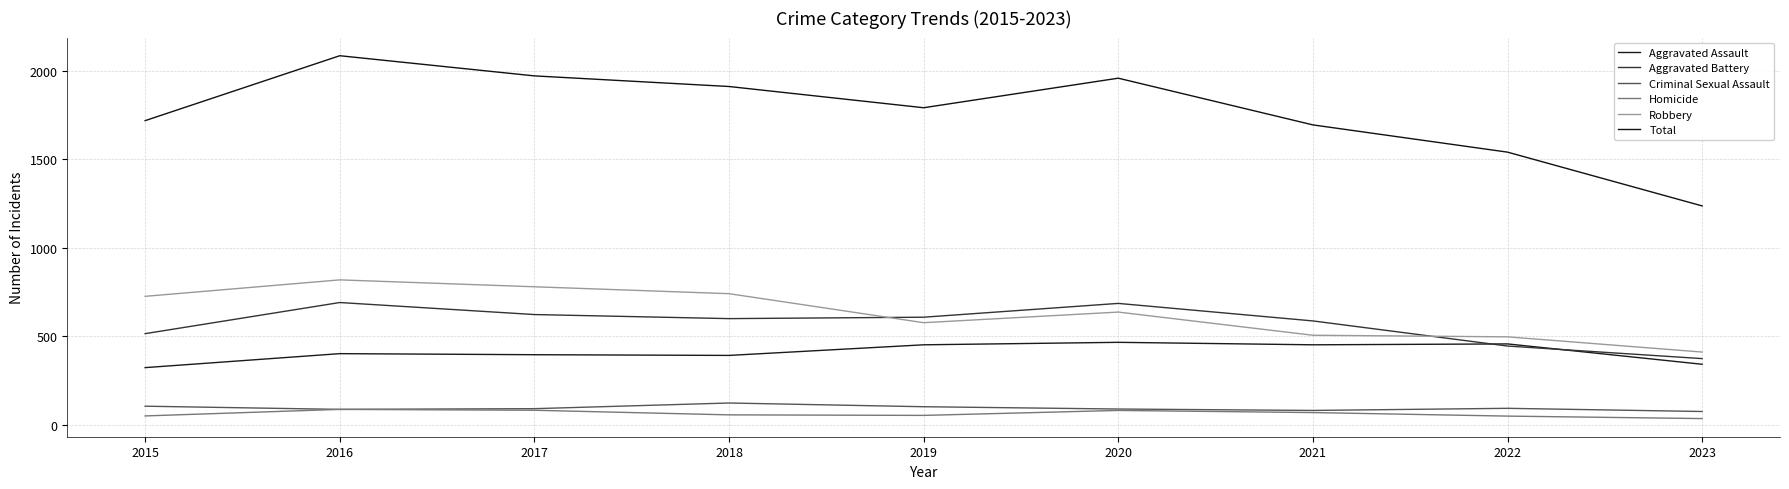

True or false: Aggravated Battery has more than 0 points higher than both neighbors.

True